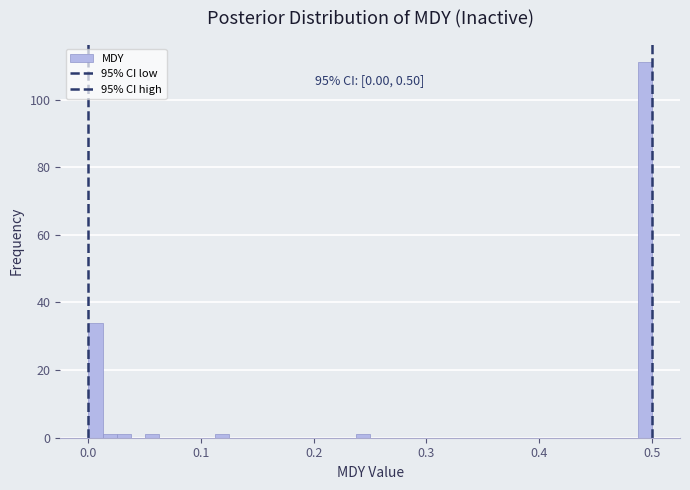

Read against the x-axis, roughly where is the centre of the tallest bar?

0.49